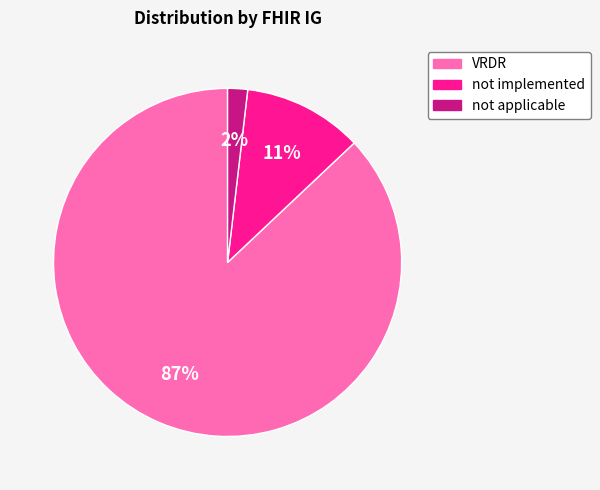

Does VRDR represent more than half of the total?

Yes